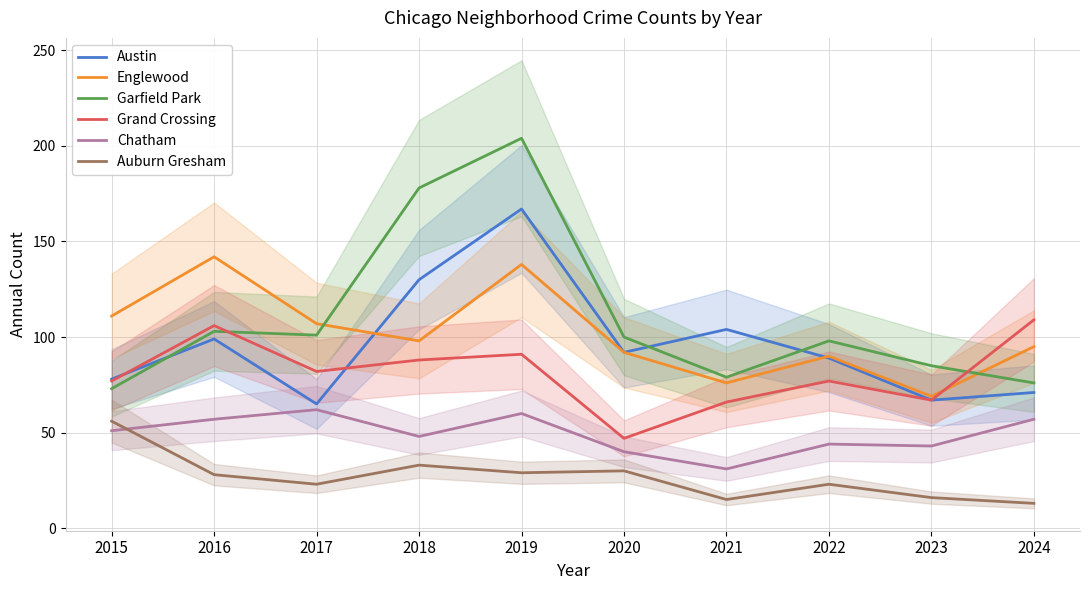

After their last crossing, which series has the higher values: Englewood or Austin?

Englewood